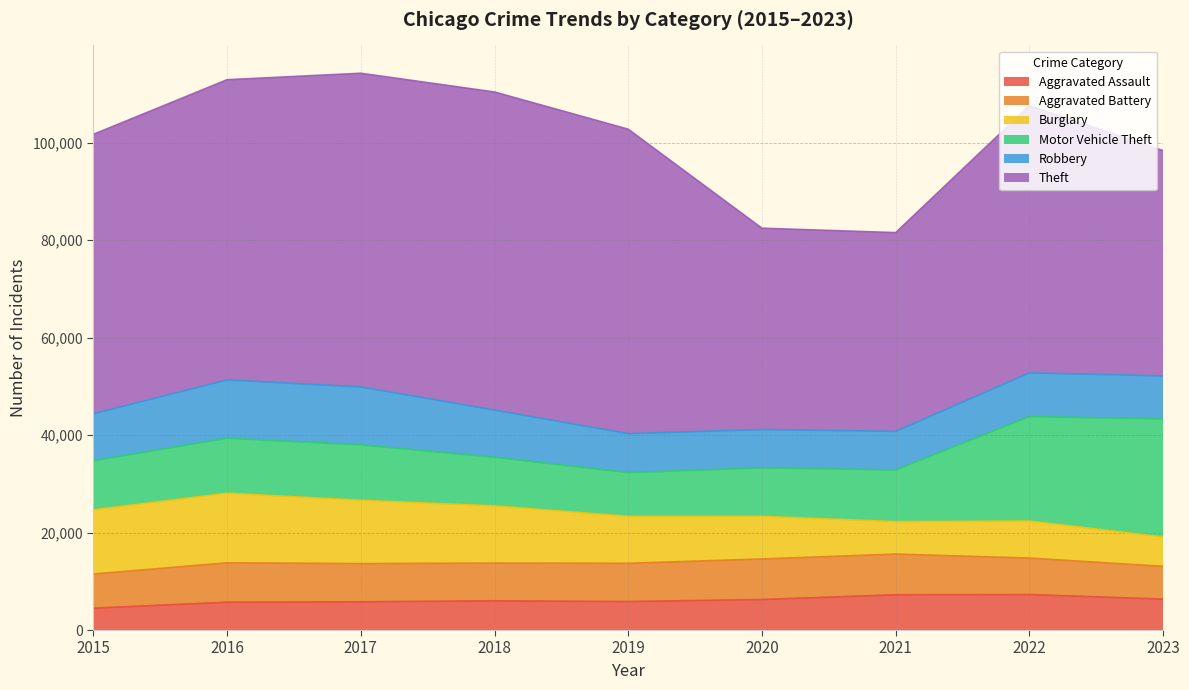

How many data points does each series have?

9